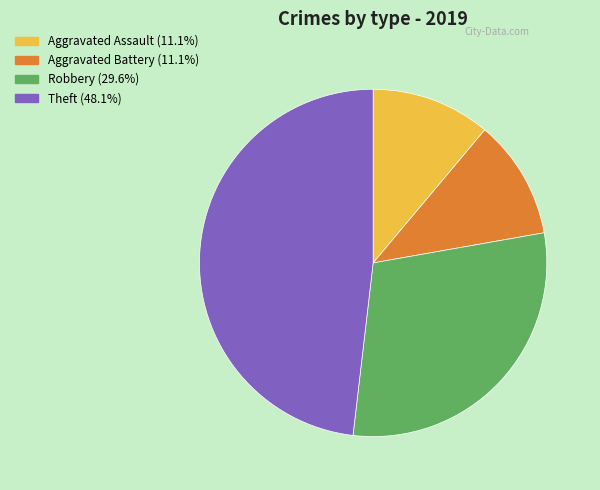

Does any single category account for the majority?

No